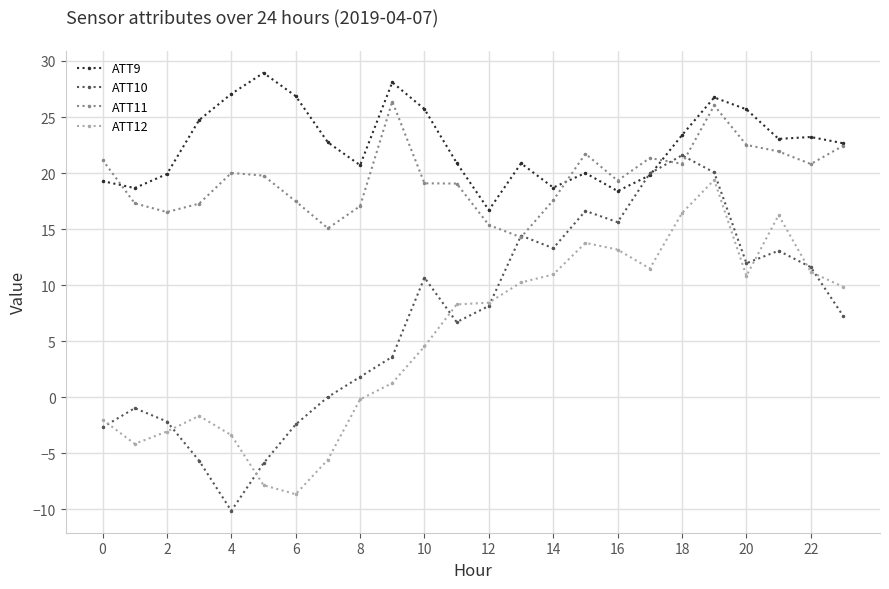

Which series has the widest spread of values?

ATT10